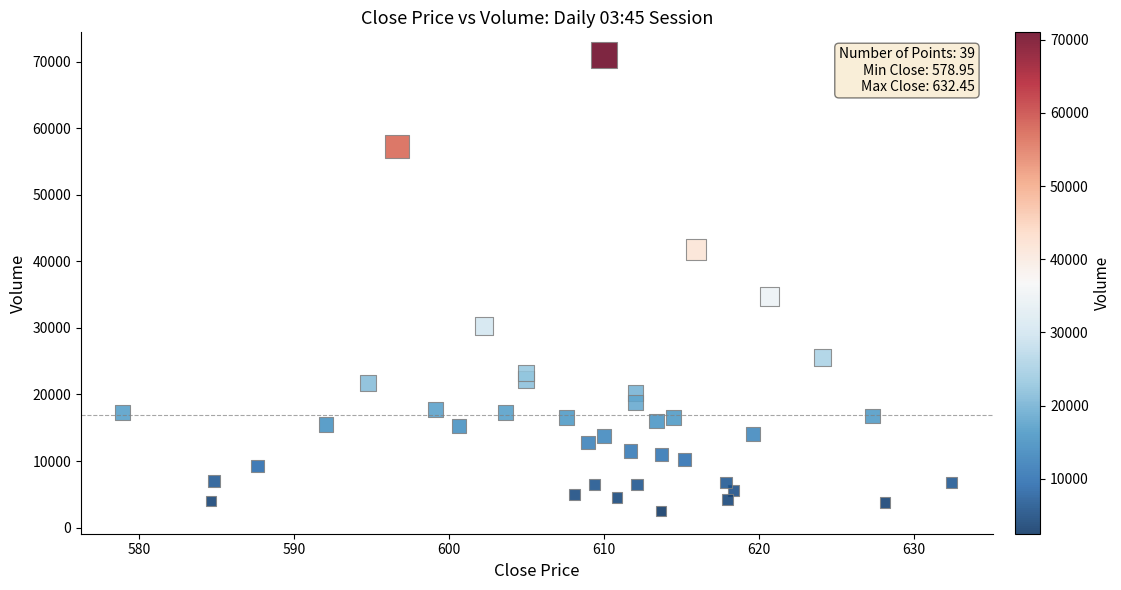

What Y value in the scatter plot is closest to 36750?

34750